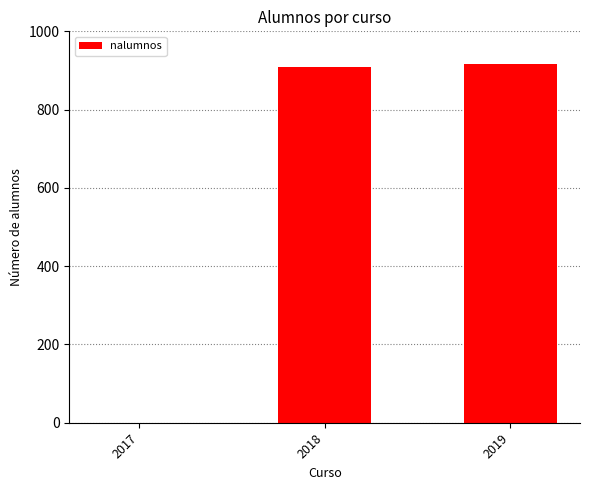

Between 2017 and 2019, which is larger?

2019